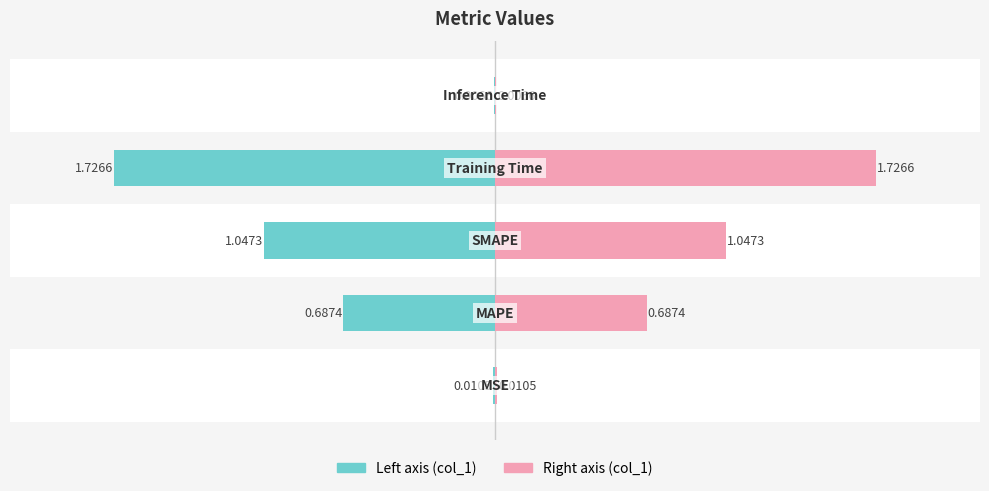

Reading left to right, transcribe all the data shown in this chart.

0.0	0.7	1.0	1.7	0.0